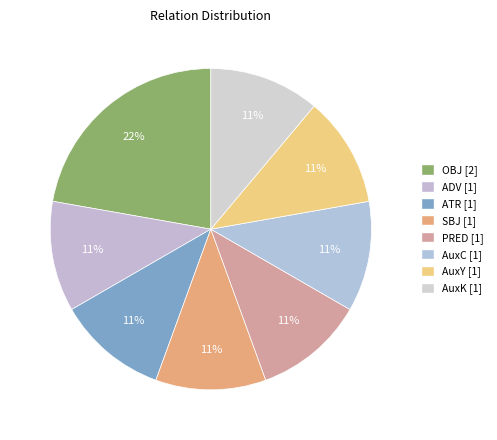

True or false: PRED accounts for 21% of the total.

False